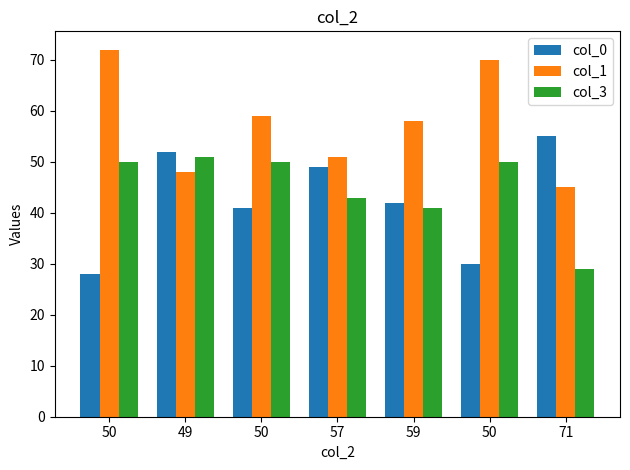

At how many categories does at least one series exceed 56?

4